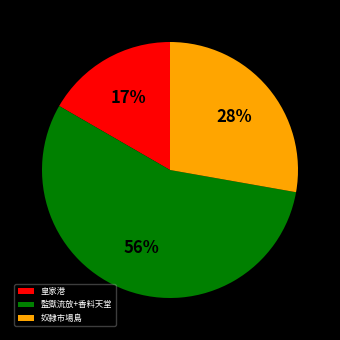

Which slice is the largest?

監獄流放+香料天堂